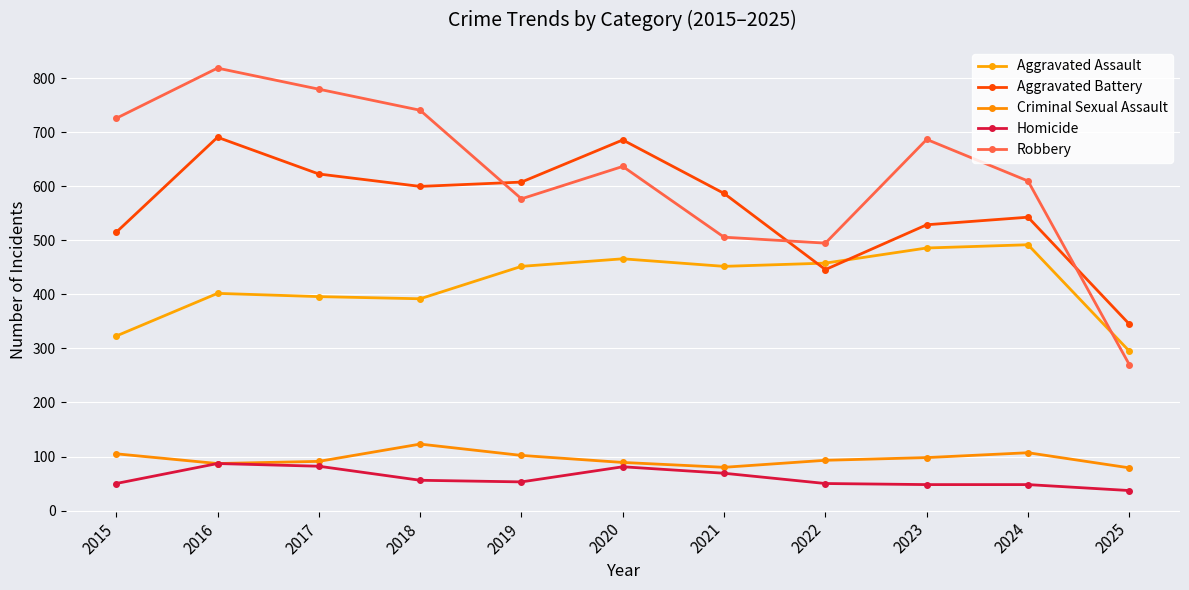

True or false: Robbery and Criminal Sexual Assault cross at least once.

False